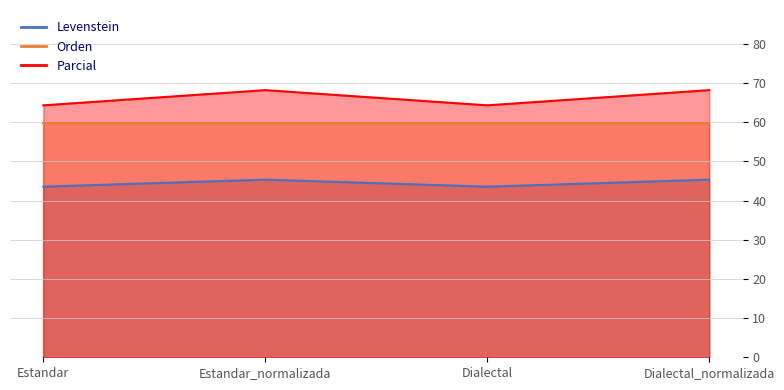

Which series has the largest total across all categories?

Parcial